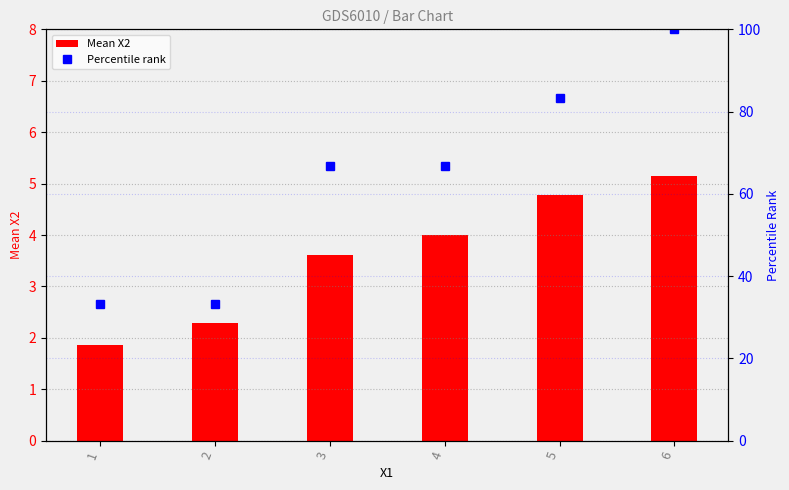

The Percentile rank series shows 17.6 at 5. True or false?

False